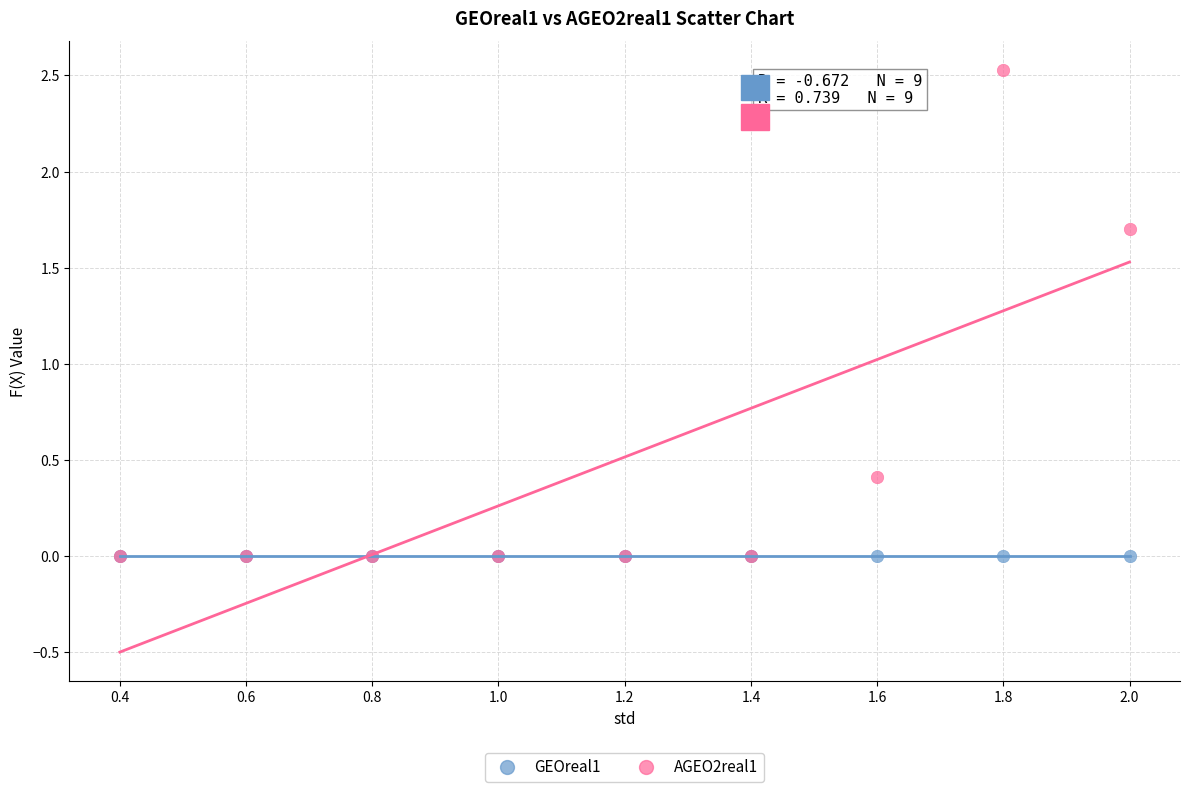

Across all series, what Y value is closest to 1?

0.4